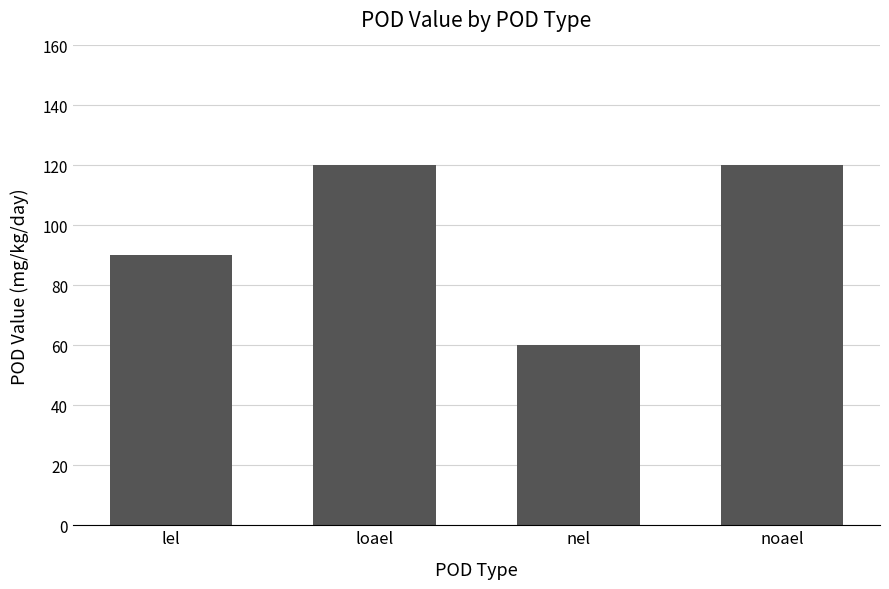

What position from the right is loael?

3